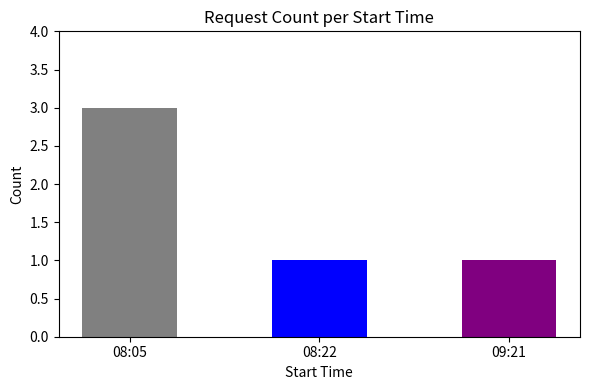

What is the minimum value shown in the chart?

1